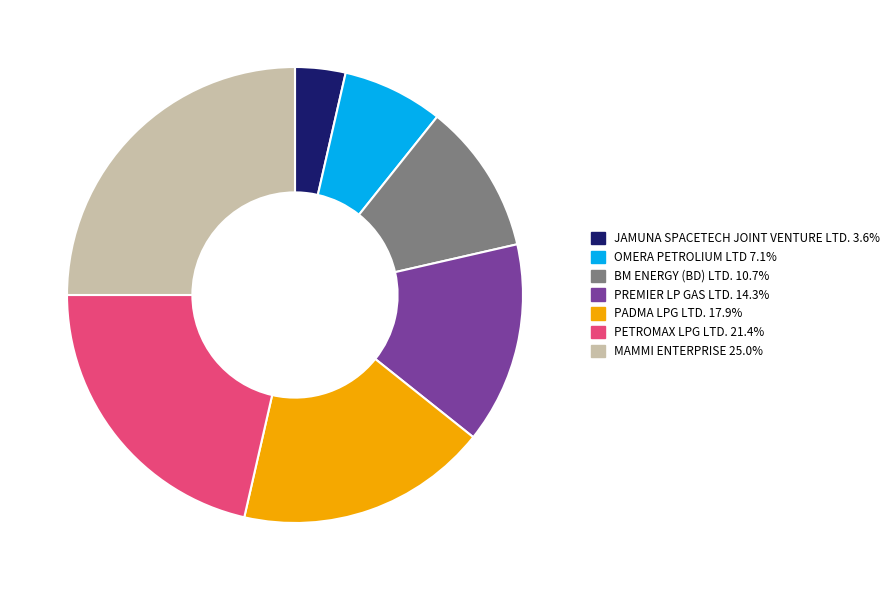

Which slice is the smallest?

JAMUNA SPACETECH JOINT VENTURE LTD.